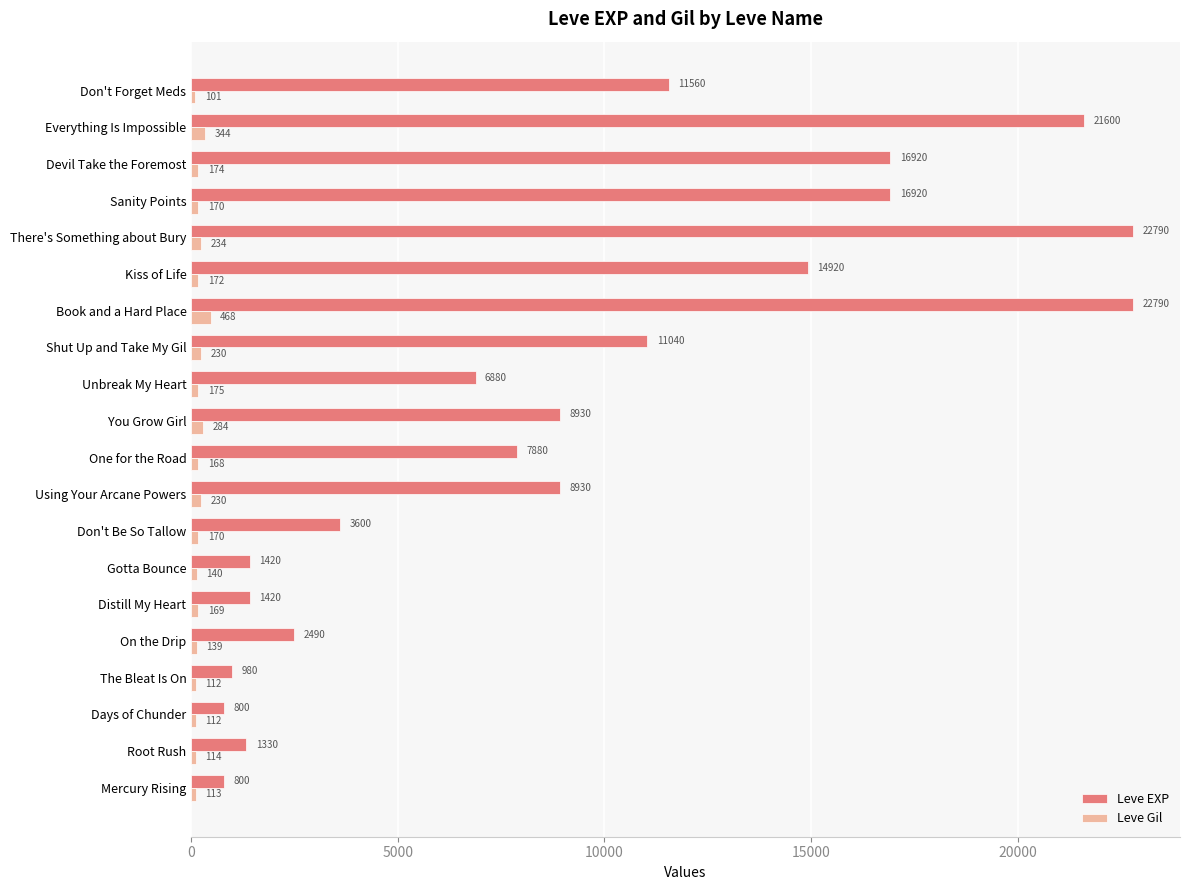

What is the total value across all series at Mercury Rising?

913